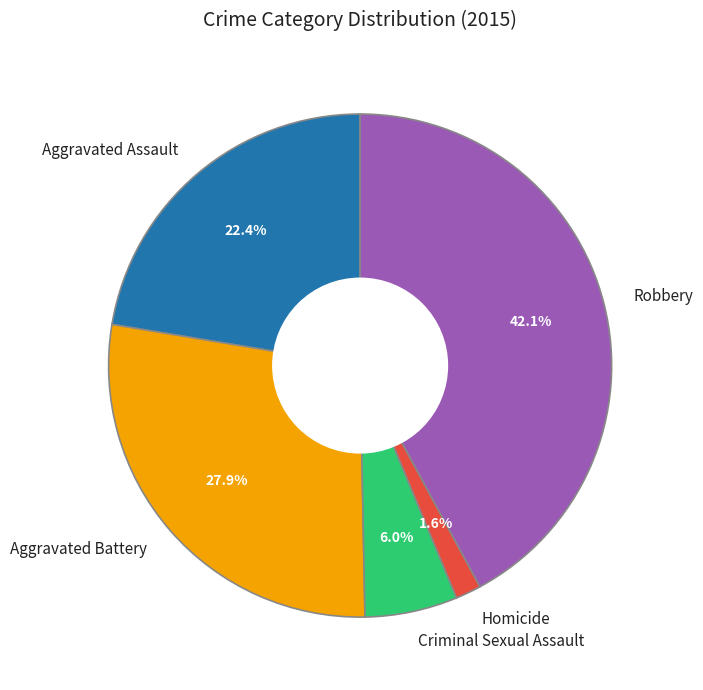

Approximately how many times larger is the value at Robbery compared to Aggravated Battery?

1.5